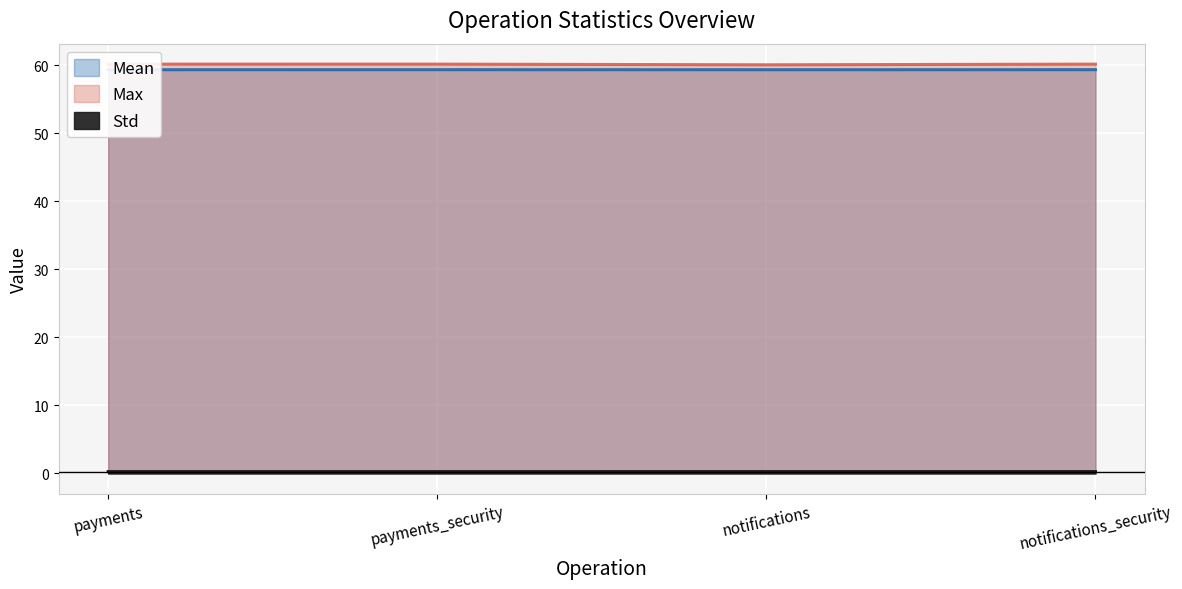

Where is Std nearest to the value 0?

payments_security